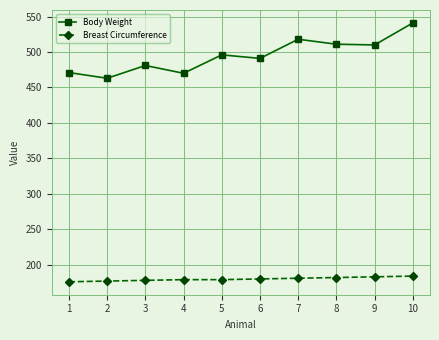

What is the value of the Breast Circumference point at the 10th from the left?

184